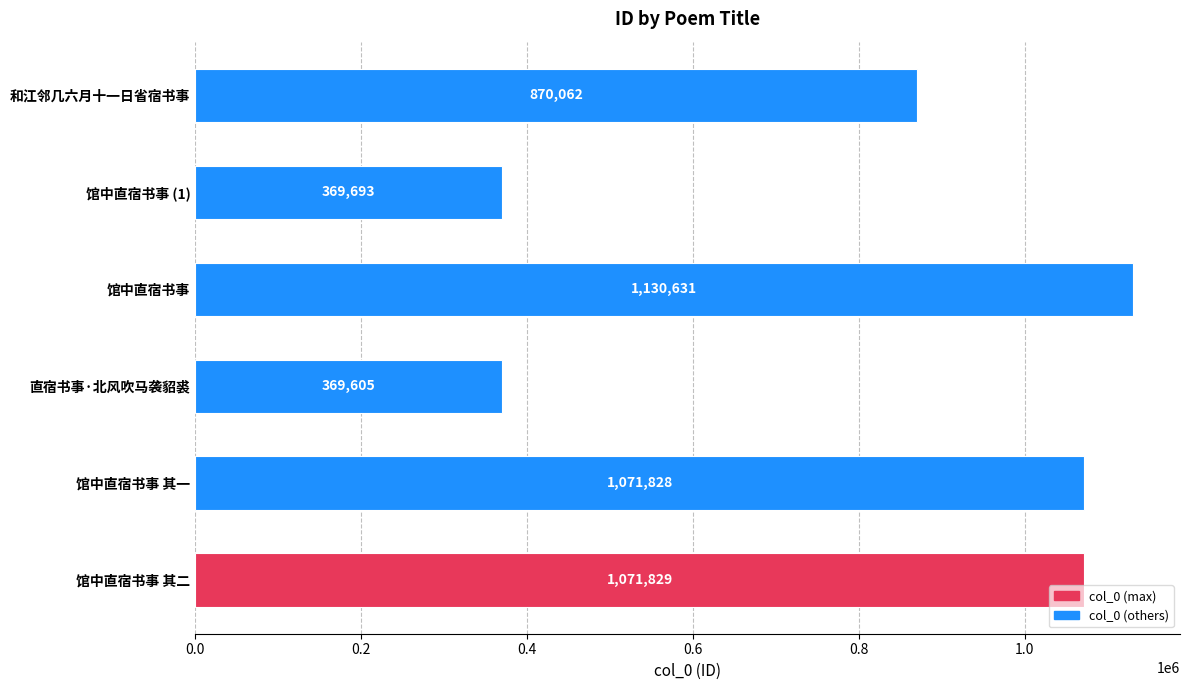

The value at 馆中直宿书事 其一 is 630891. True or false?

False